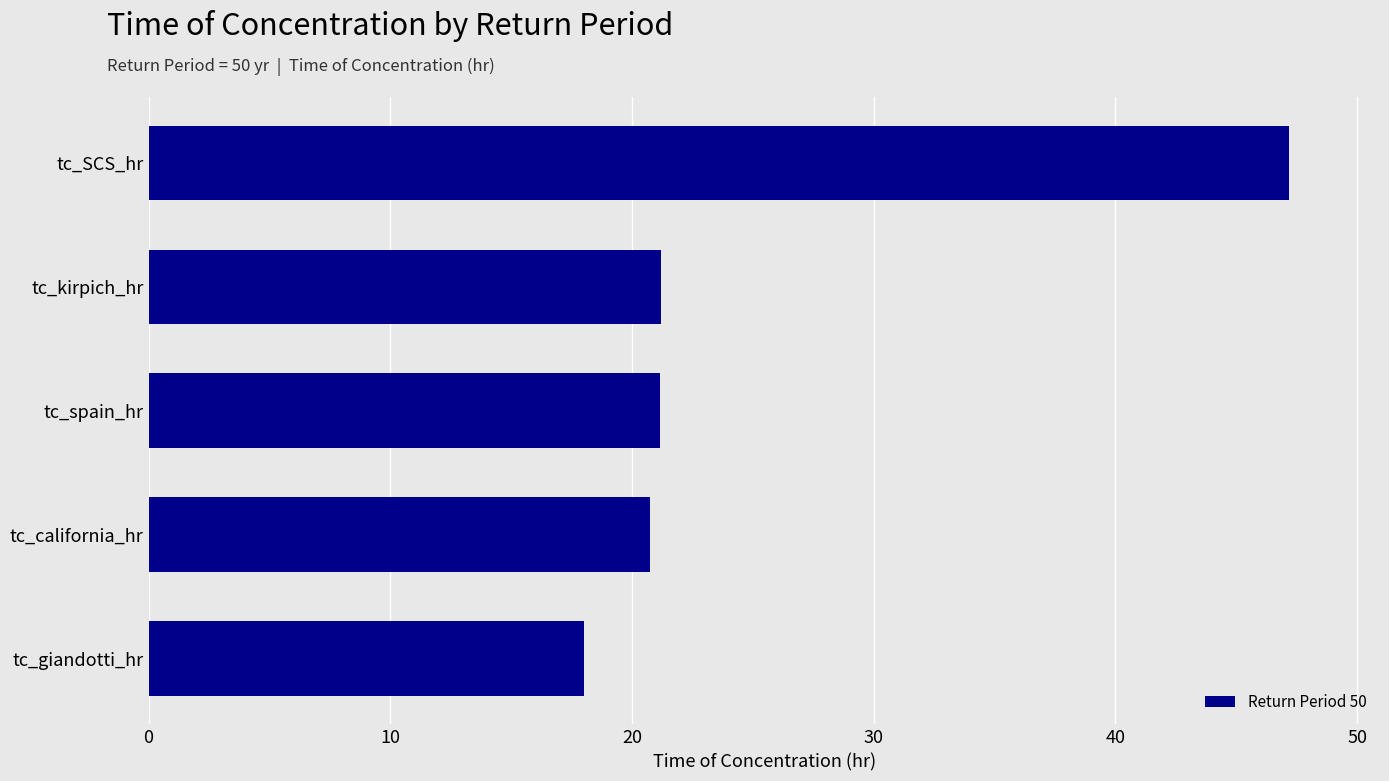

What is the value of the 2nd bar from the top?

21.2